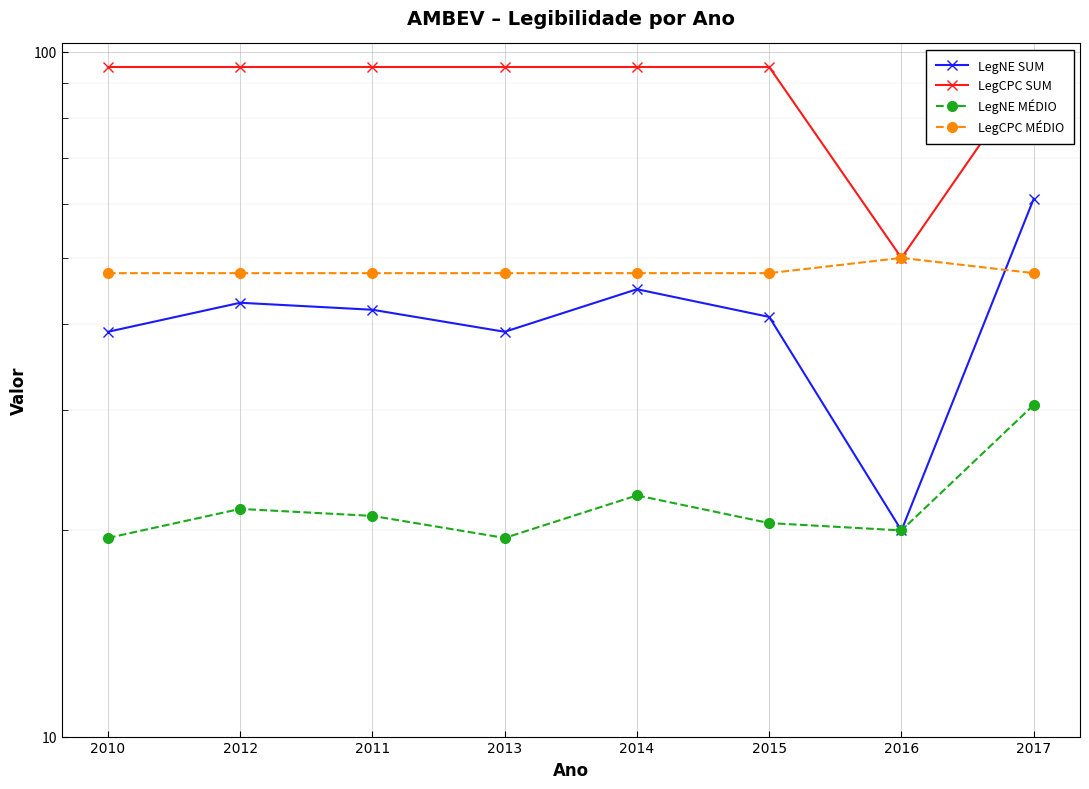

What is the total value across all series at 2010?

201.0